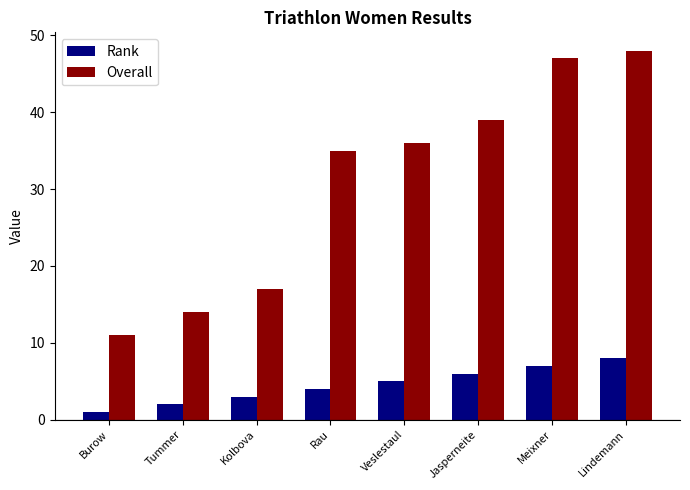

True or false: Rank has a value of 2 at Jasperneite.

False